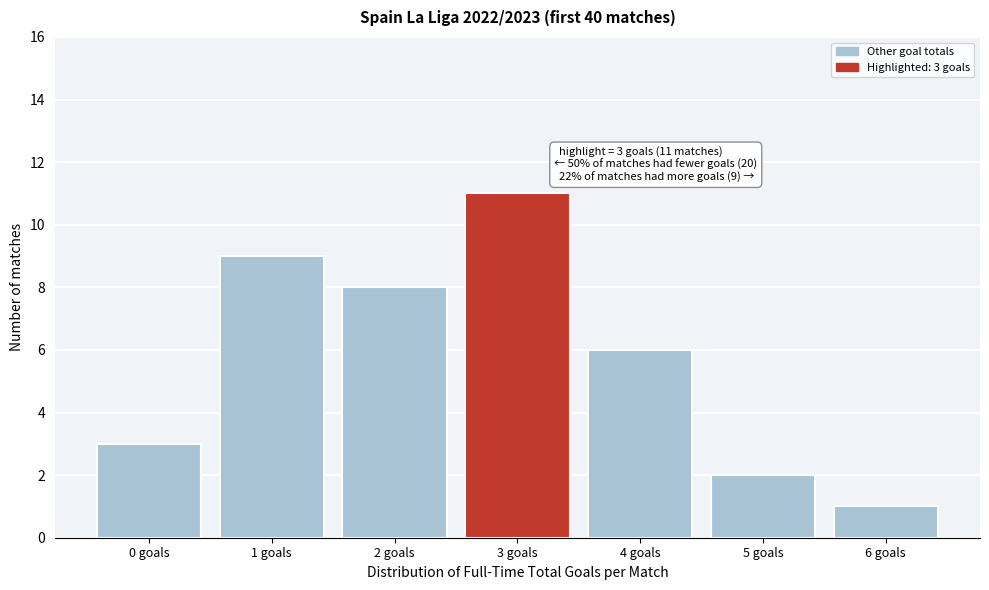

Reading left to right, what are all the values shown in this chart?

0 goals=3	1 goals=9	2 goals=8	3 goals=11	4 goals=6	5 goals=2	6 goals=1